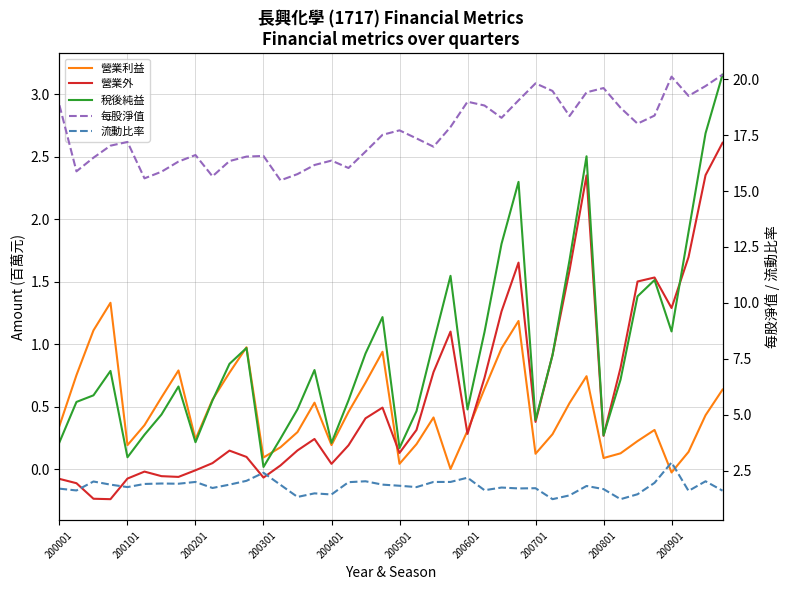

What is the difference between the second highest and minimum values in the 流動比率 series?

1.2